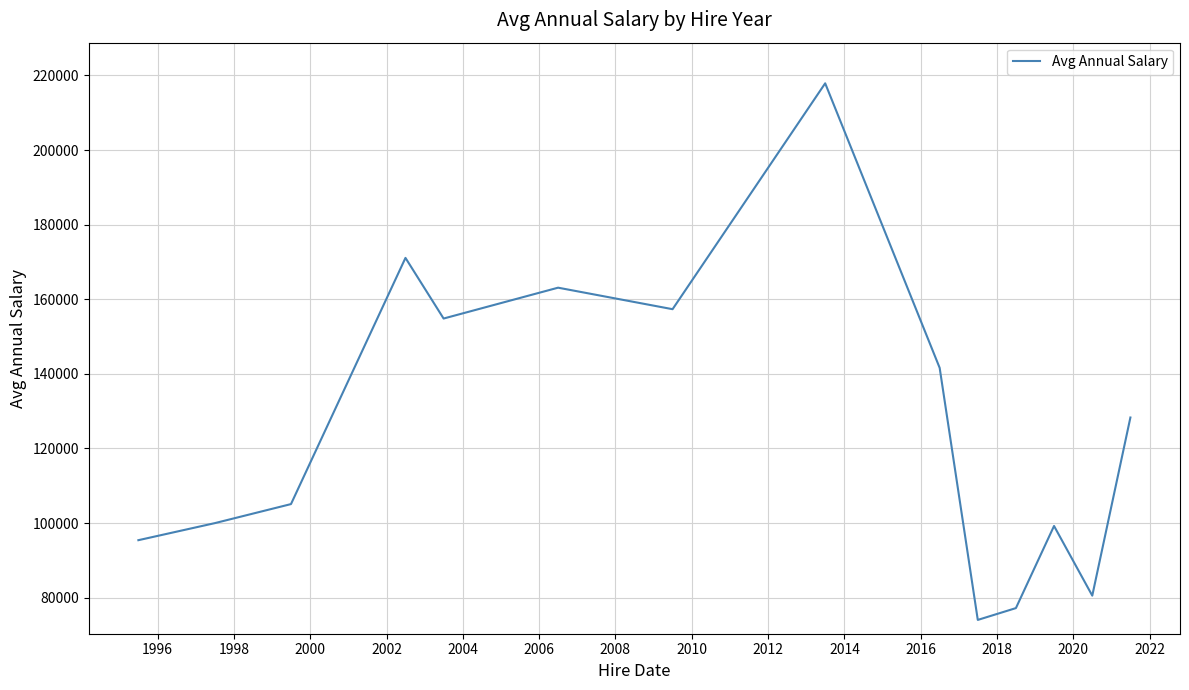

What is the difference between the maximum and minimum values?

143850.5